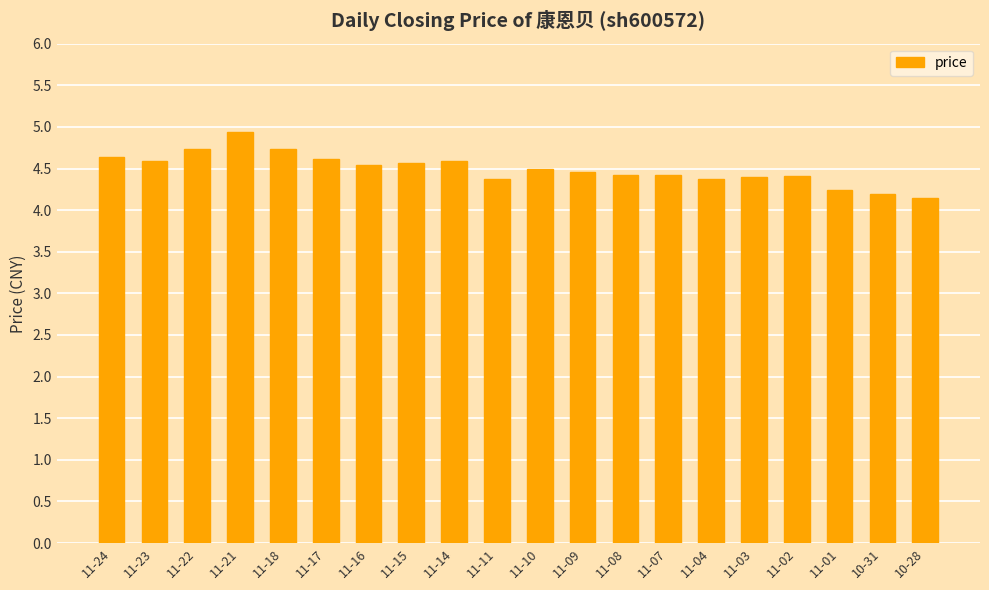

What is the ratio of the value at 11-15 to the value at 10-28?

1.1